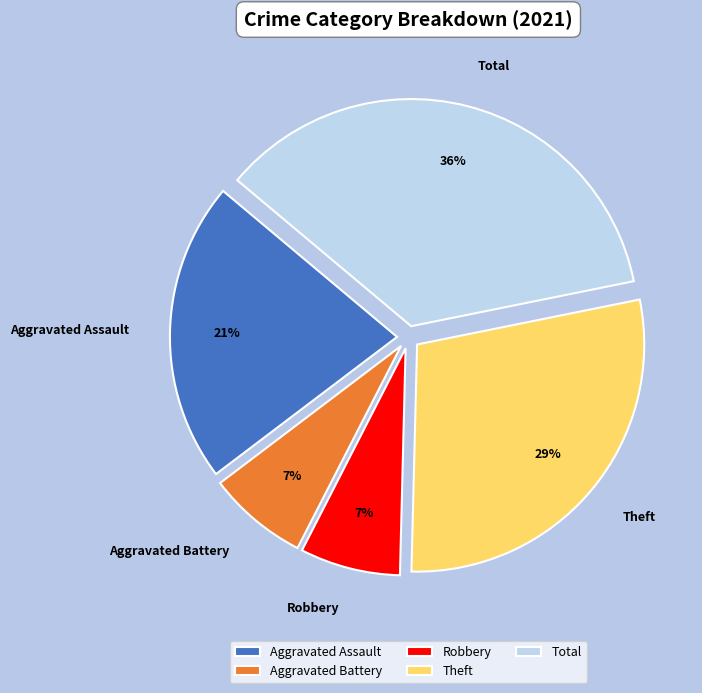

To the nearest percent, what is the average slice percentage?

20%